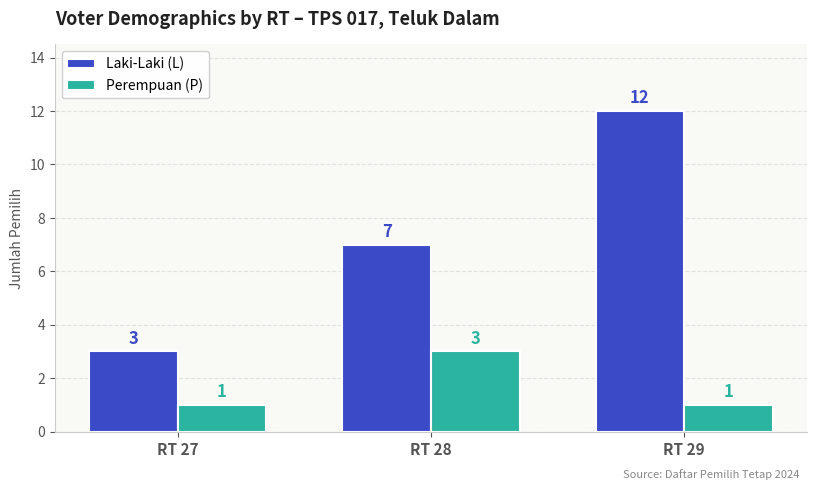

Rank the series at RT 27 from highest to lowest value.

Laki-Laki (L), Perempuan (P)